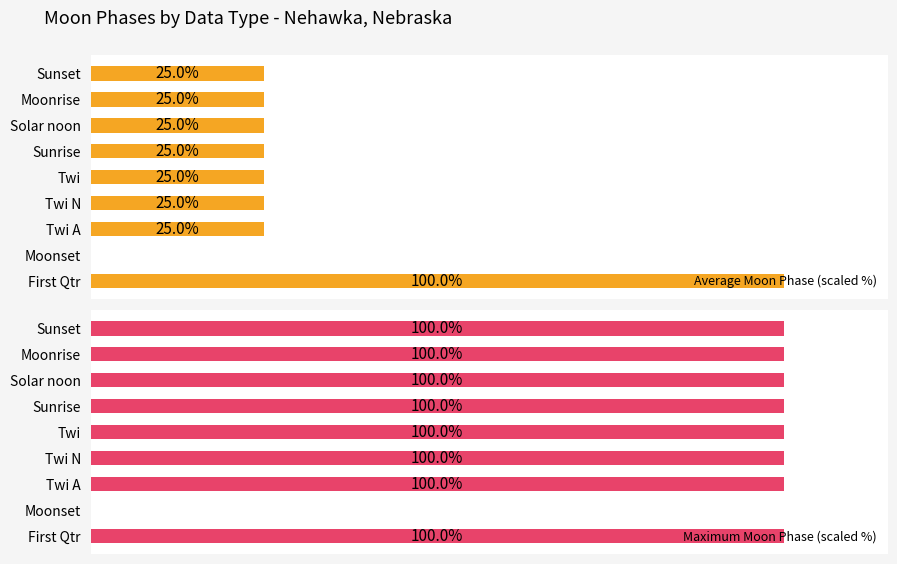

What is the total value across all series at Moonrise?

125